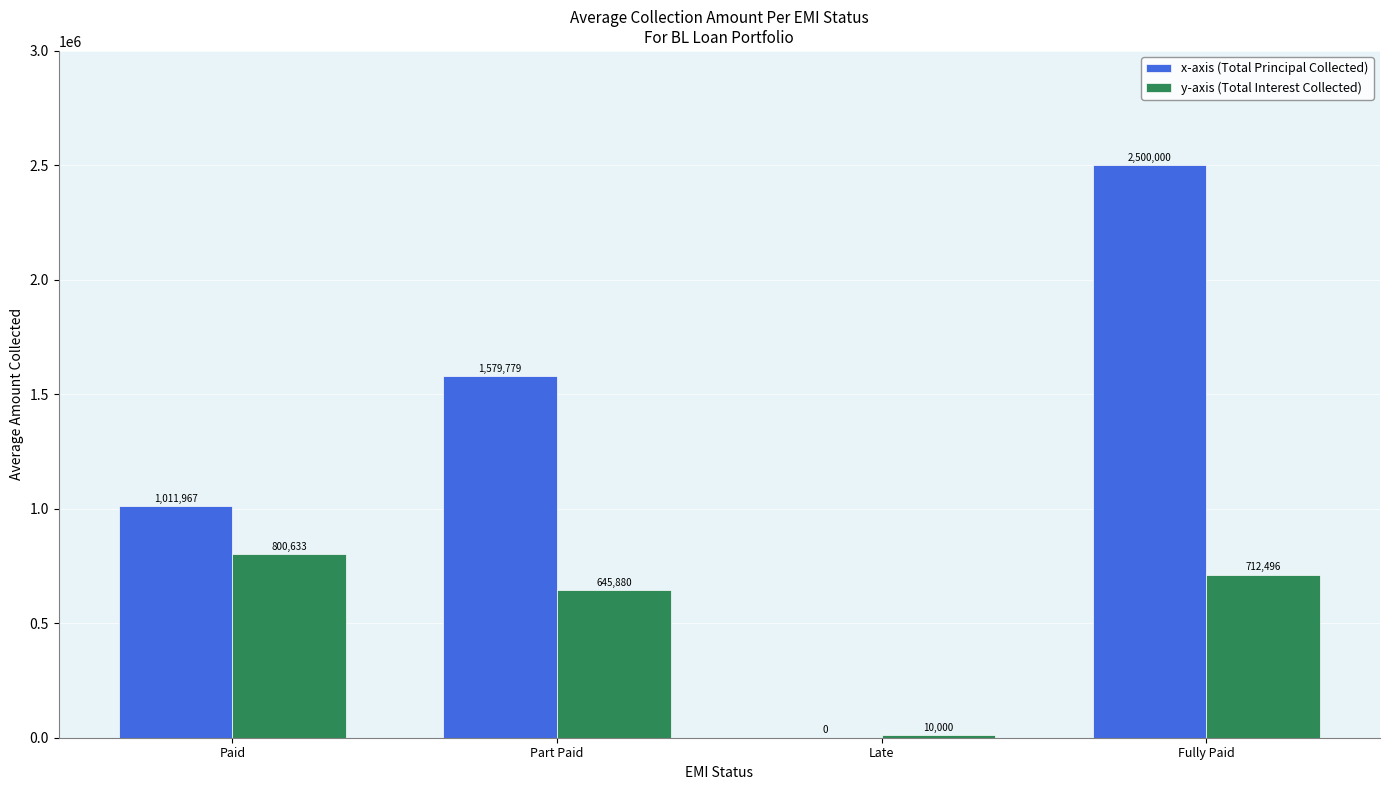

What is the spread (max minus min) of values at Late?

10000